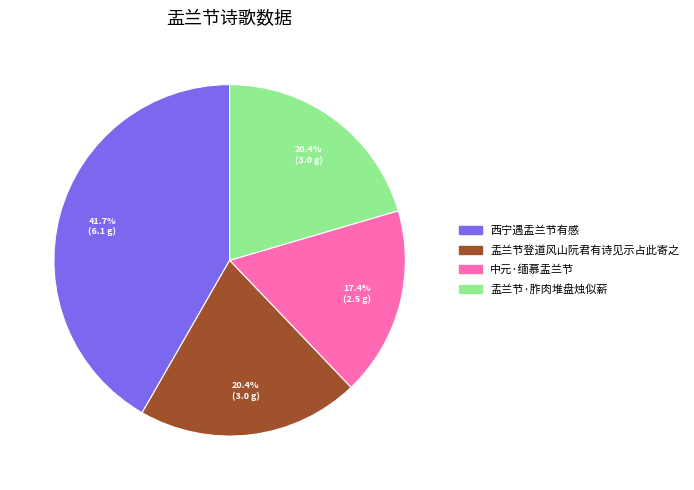

True or false: 盂兰节登道风山阮君有诗见示占此寄之 accounts for 10% of the total.

False